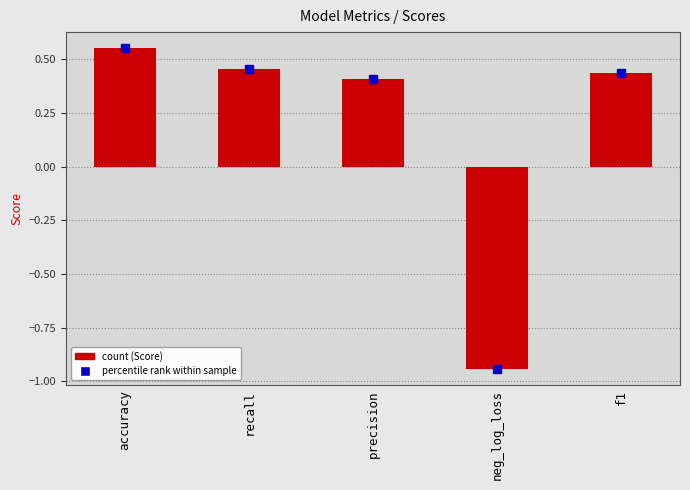

How many data points are above 0?

4